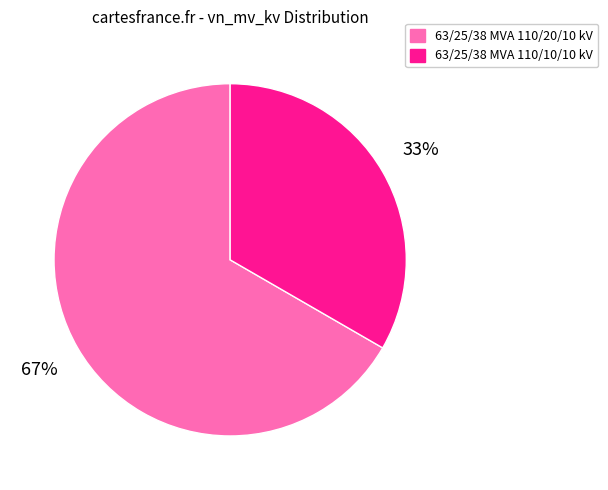

To the nearest percent, what is the average slice percentage?

50%